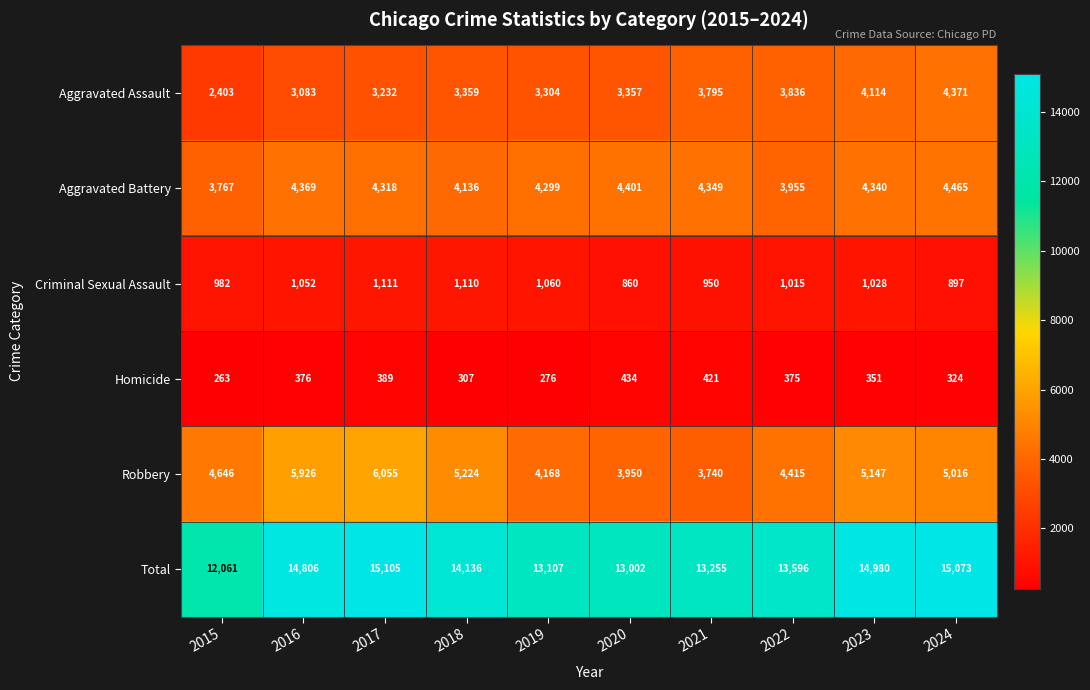

What is the approximate value of Criminal Sexual Assault at 2021?

950